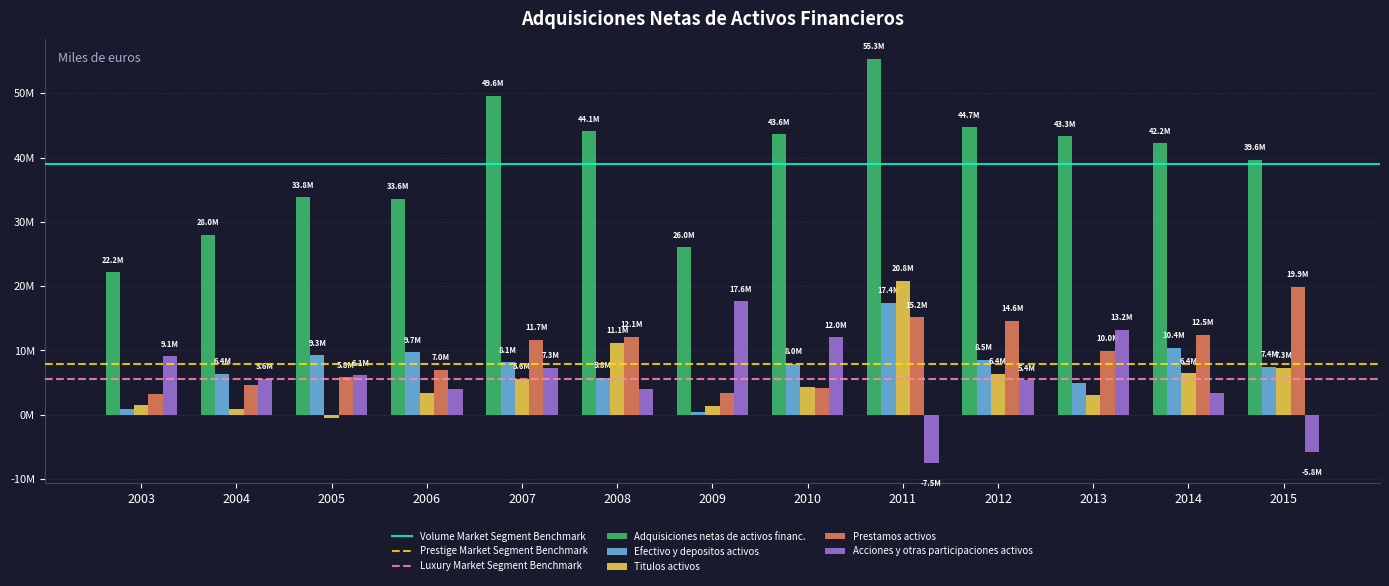

Is it true that Adquisiciones netas de activos financ. equals 43280644 at 2013?

True